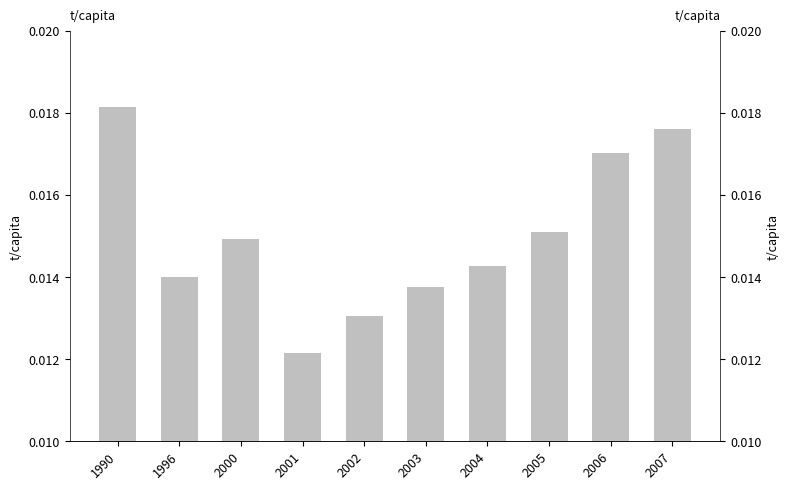

How many bars are there in total?

10